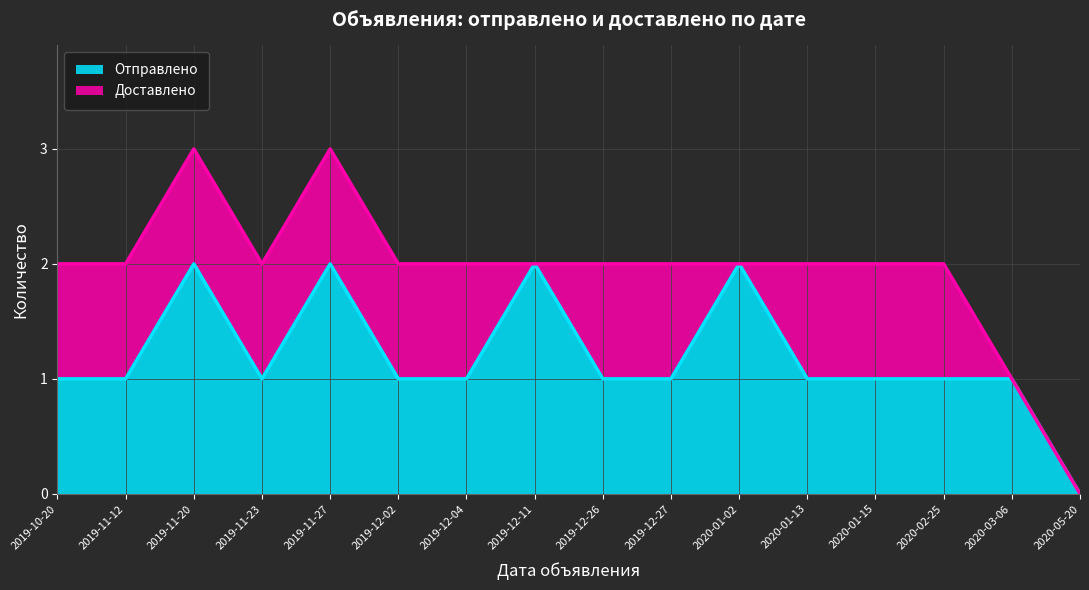

Does the chart display data point markers on the line(s)?

No